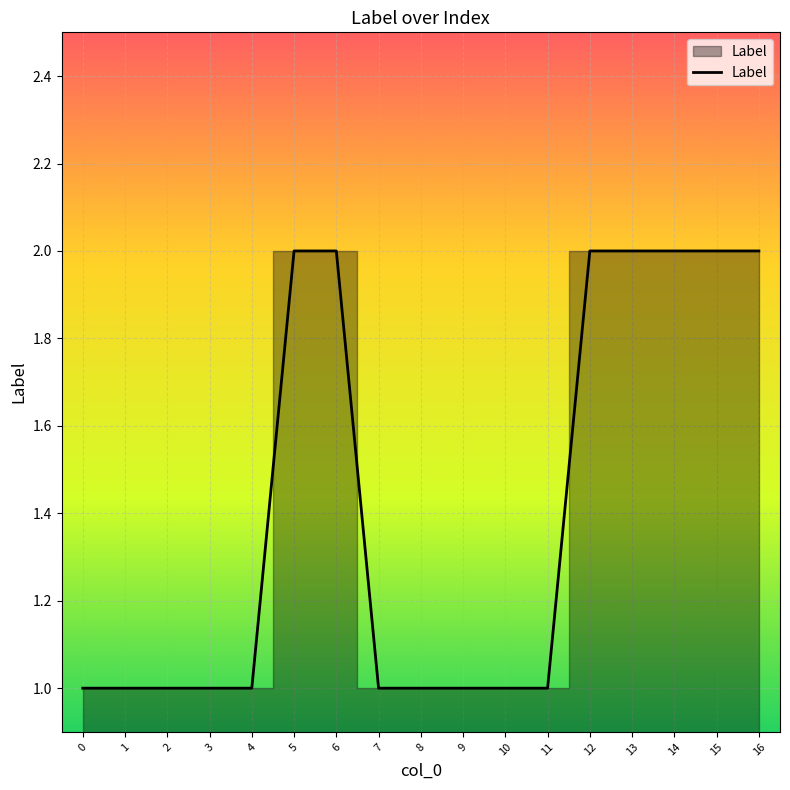

Reading left to right, what are all the values shown in this chart?

0=1	1=1	2=1	3=1	4=1	5=2	6=2	7=1	8=1	9=1	10=1	11=1	12=2	13=2	14=2	15=2	16=2